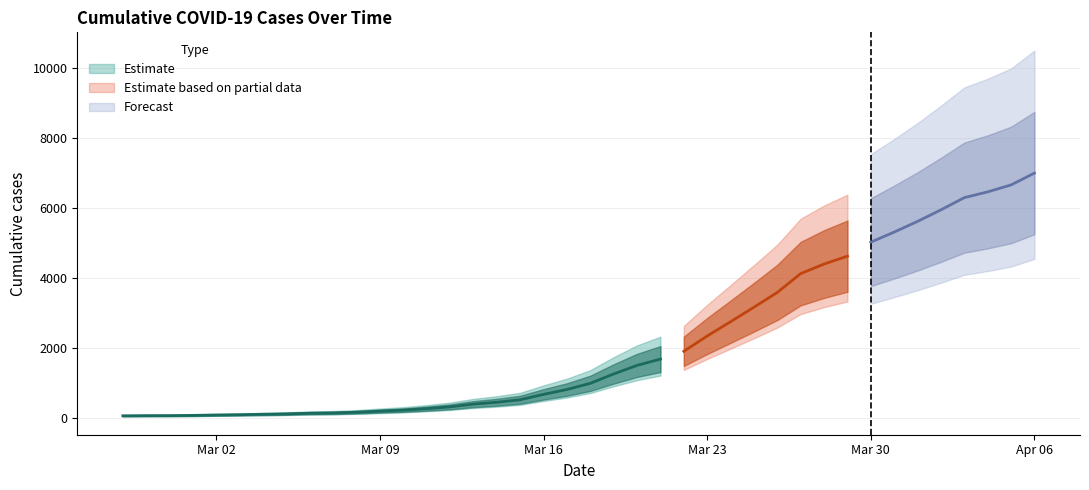

How many data points are above 993?

19